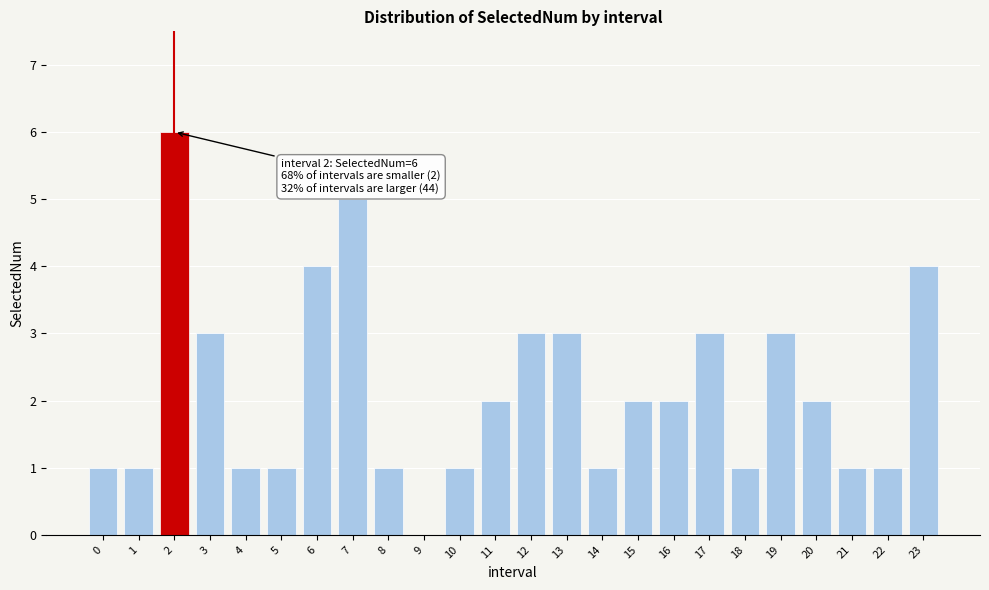

Reading left to right, what are all the values shown in this chart?

0=1	1=1	2=6	3=3	4=1	5=1	6=4	7=5	8=1	9=0	10=1	11=2	12=3	13=3	14=1	15=2	16=2	17=3	18=1	19=3	20=2	21=1	22=1	23=4